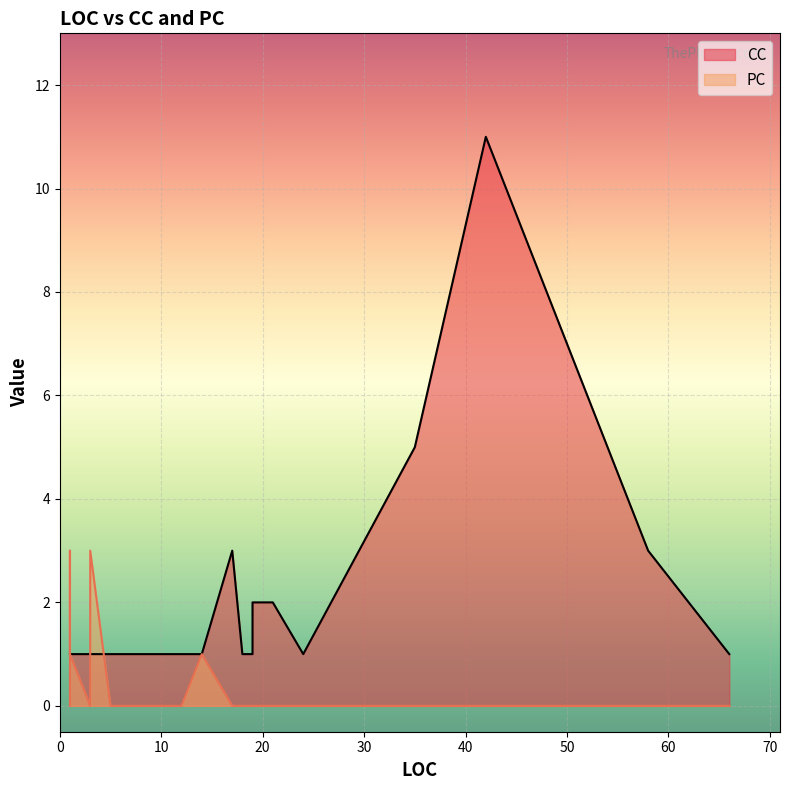

Reading left to right, list all the values displayed in this chart.

CC: 3=1	3=1	1=1	1=1	1=1	1=1	14=1	10=1	24=1	21=2	42=11	12=1	17=3	66=1	18=1	58=3	19=1	19=2	35=5	5=1	6=1
PC: 3=0	3=3	1=0	1=3	1=2	1=1	14=1	10=0	24=0	21=0	42=0	12=0	17=0	66=0	18=0	58=0	19=0	19=0	35=0	5=0	6=0